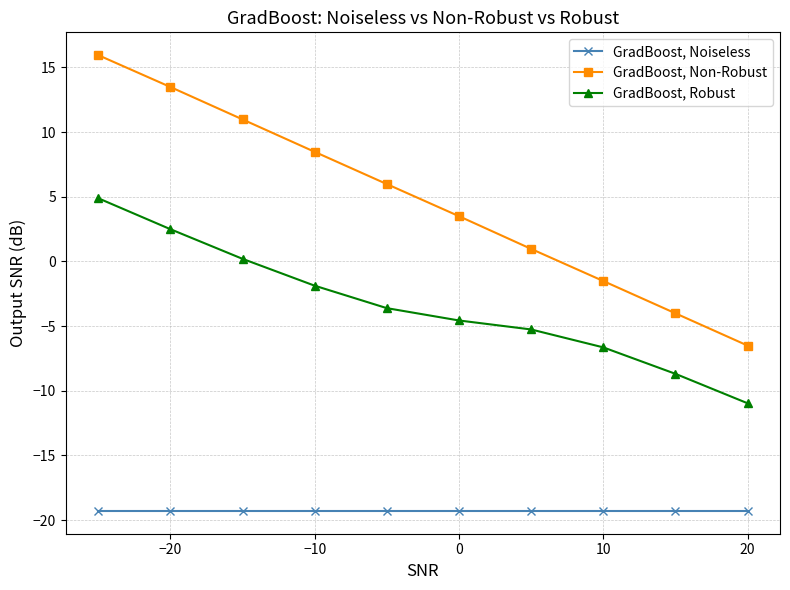

Which series has the widest spread of values?

GradBoost, Non-Robust